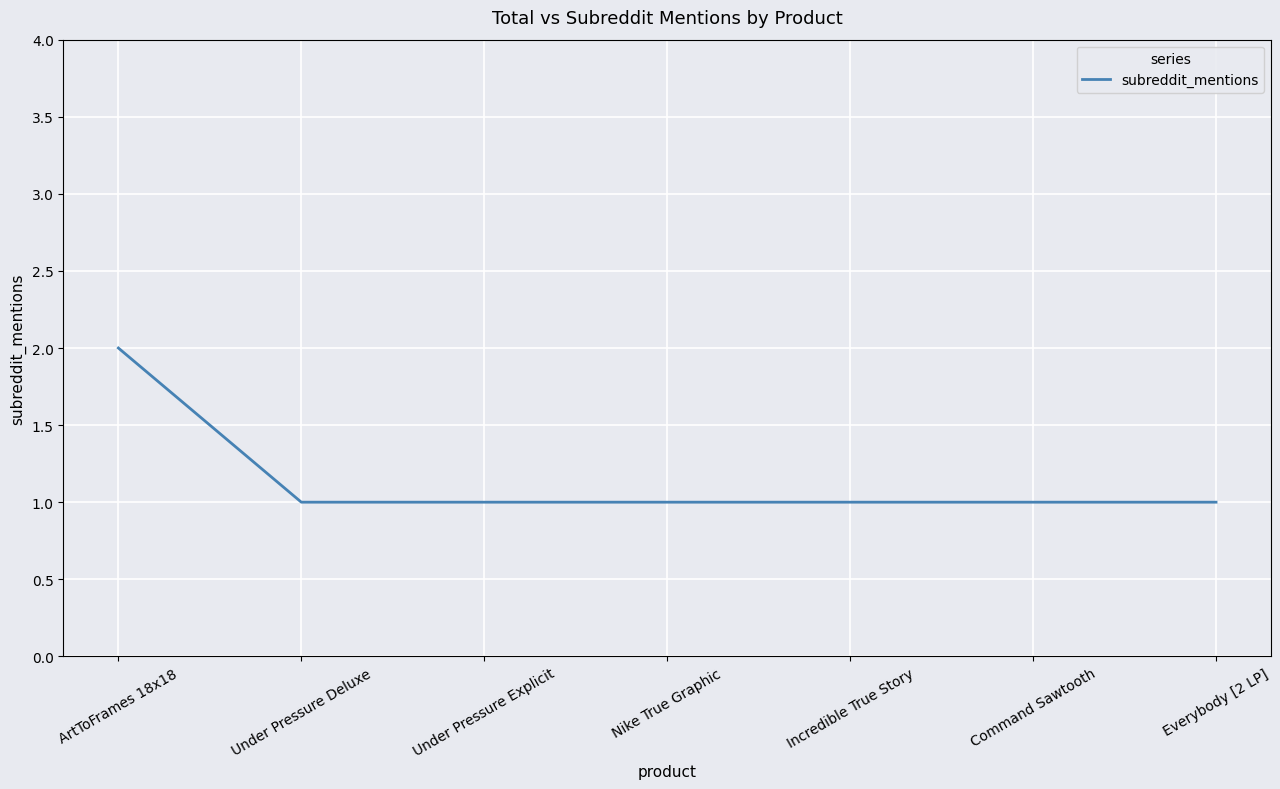

What is the minimum value shown in the chart?

1